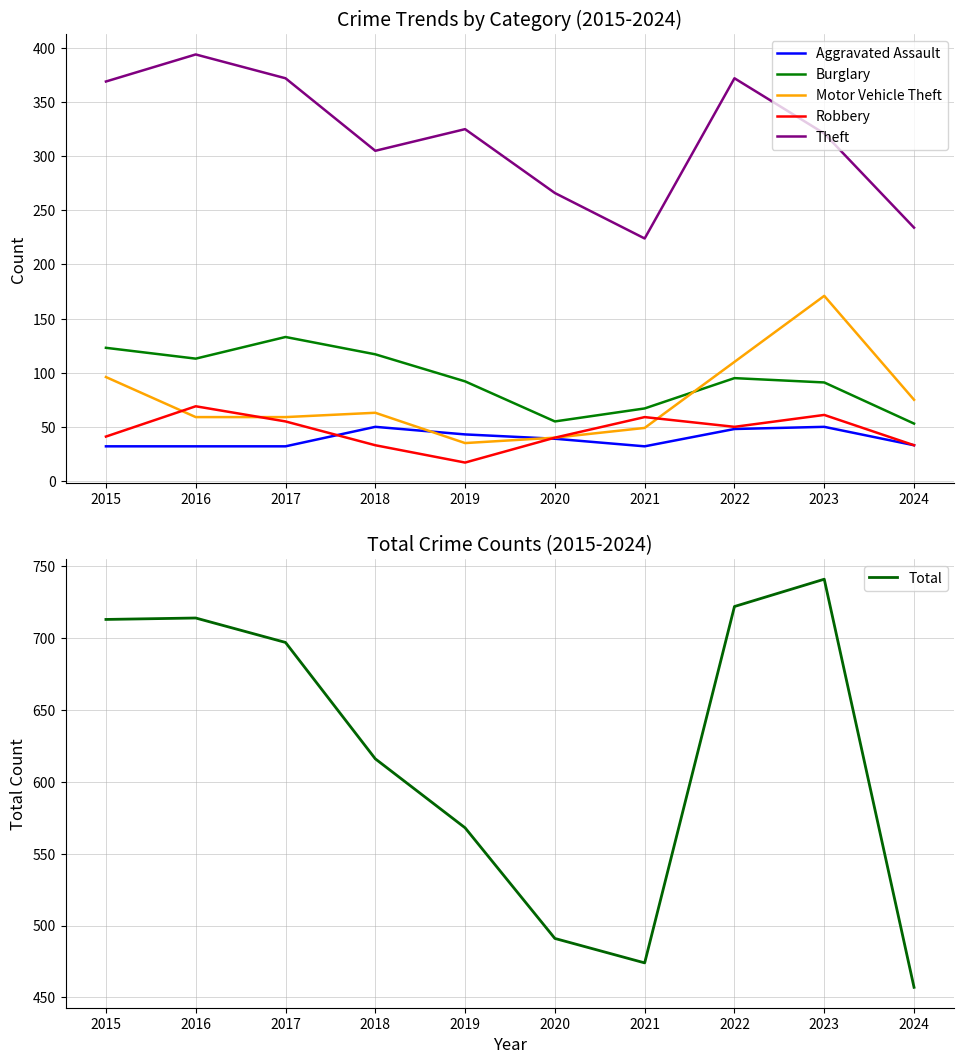

At which category is the sum across all series the highest?

2023